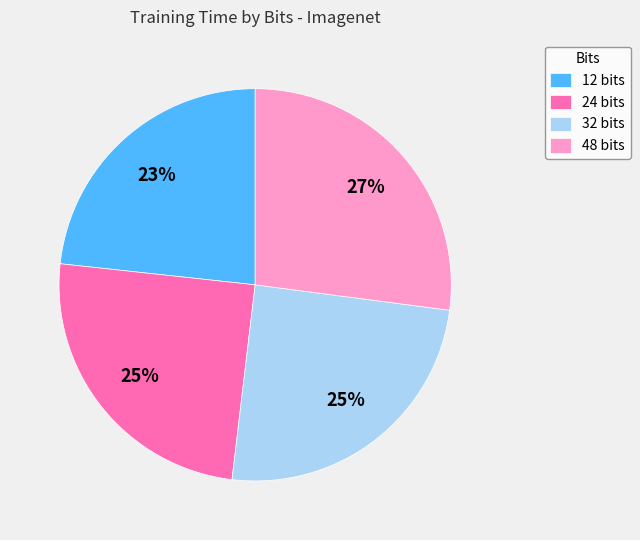

To the nearest percent, what portion does 48 bits represent?

27%